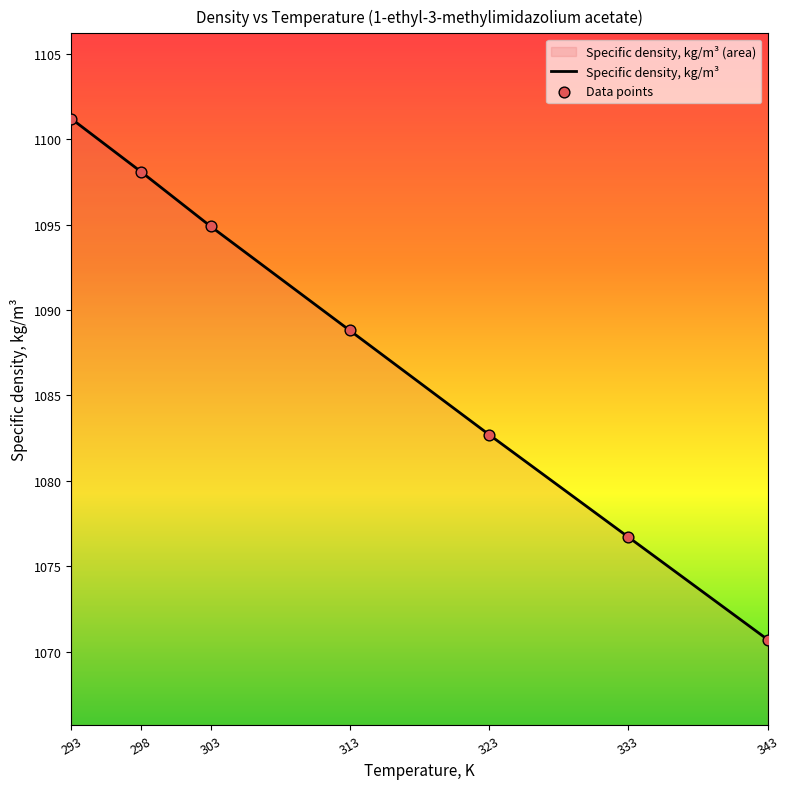

At which category is the sum across all series the highest?

293